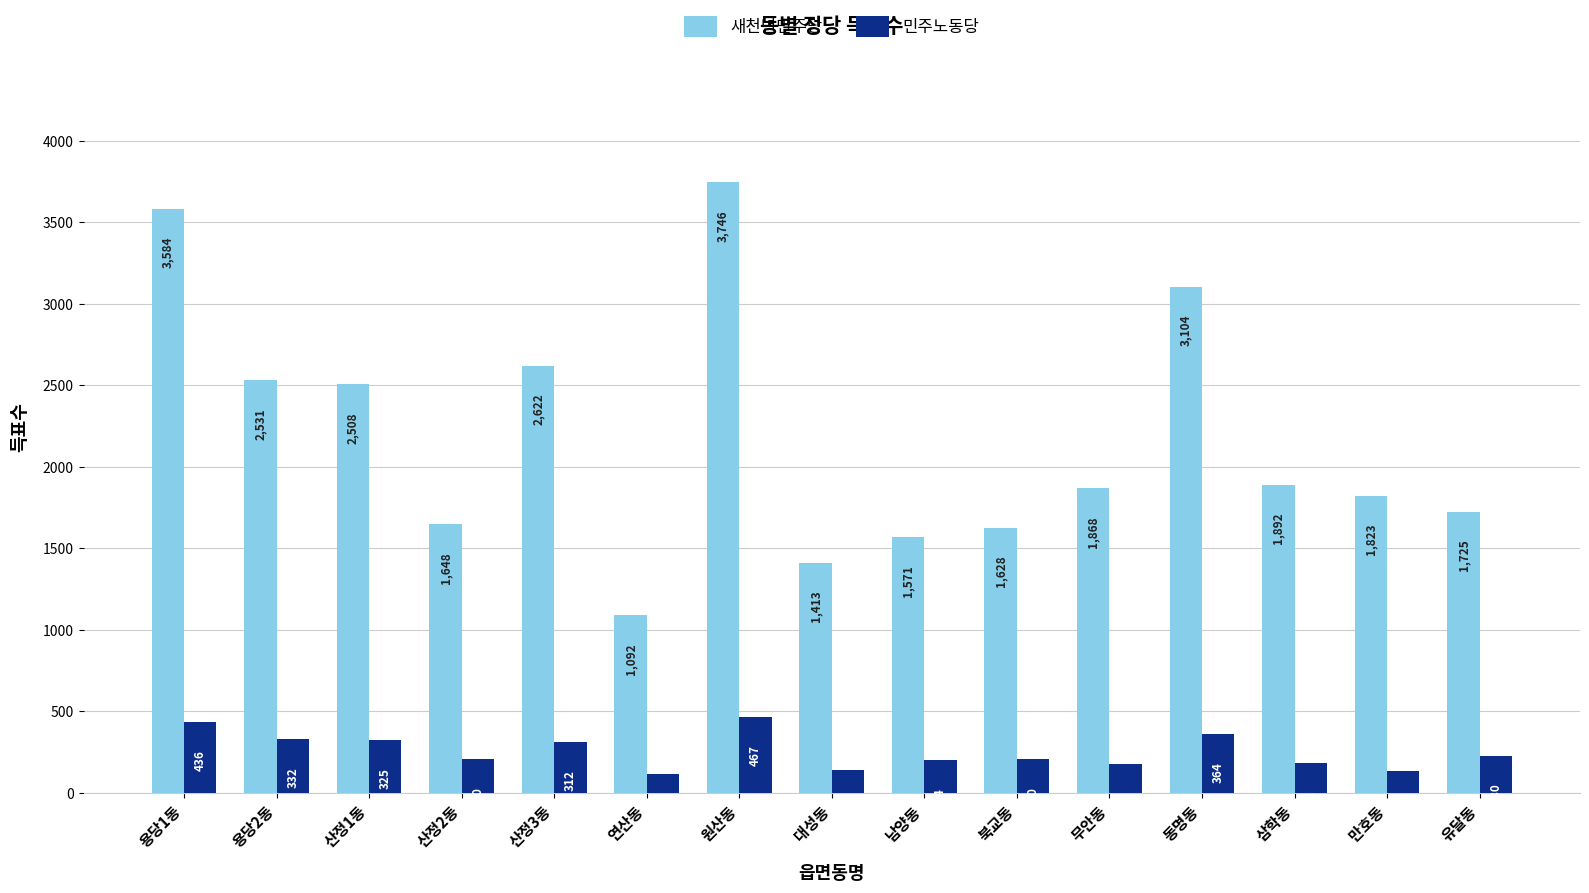

What is the spread (max minus min) of values at 원산동?

3279